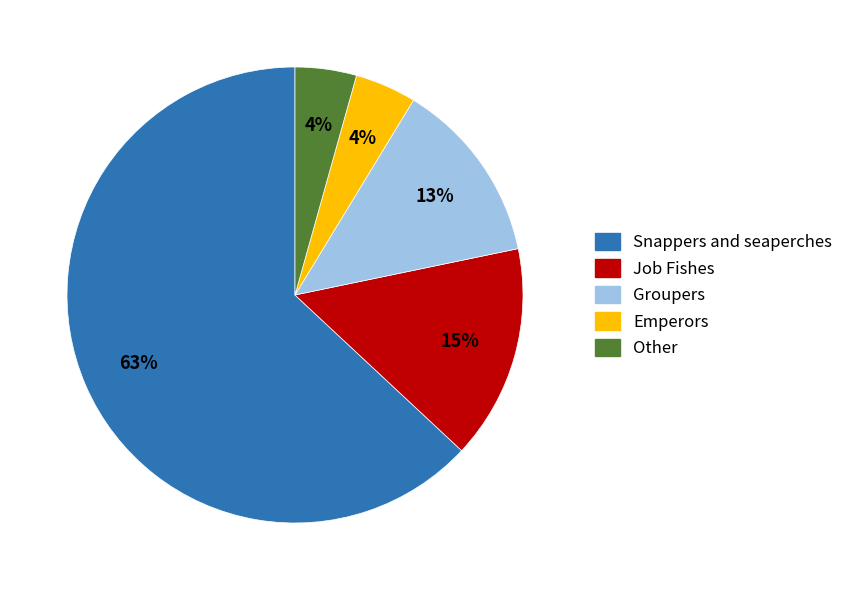

To the nearest percent, what is the average slice percentage?

20%